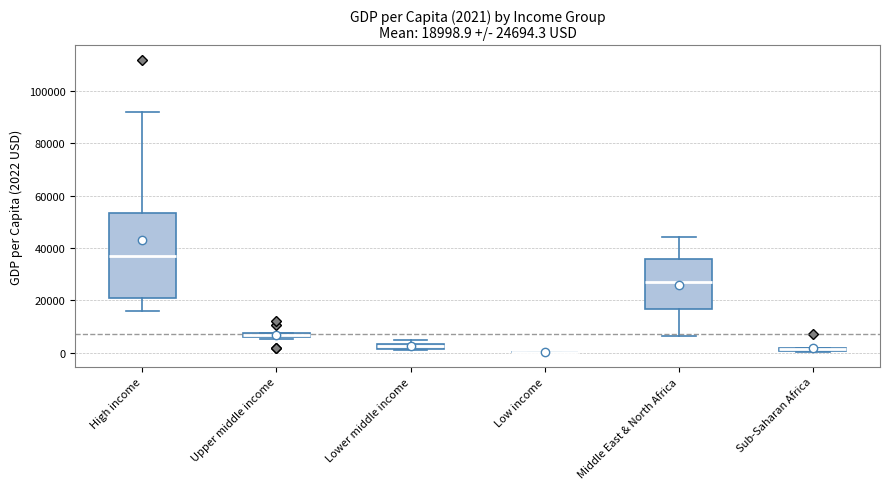

Which box is the tallest, from its lower edge to its upper edge?

High income